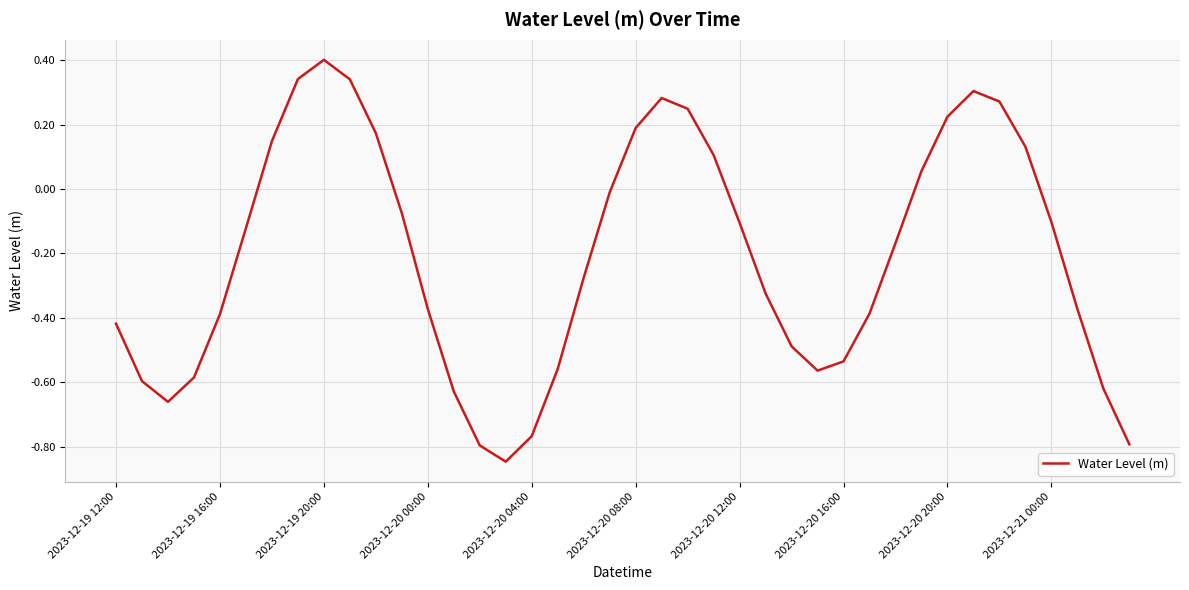

What is the greatest value displayed?

0.4